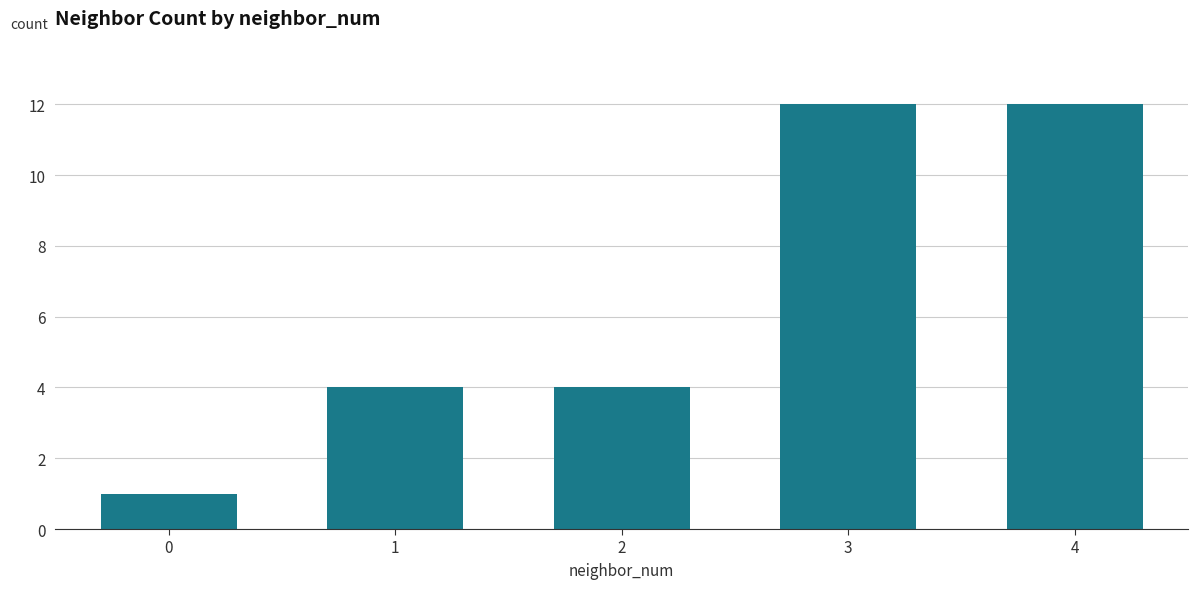

What is the change in value from 0 to 4?

+11